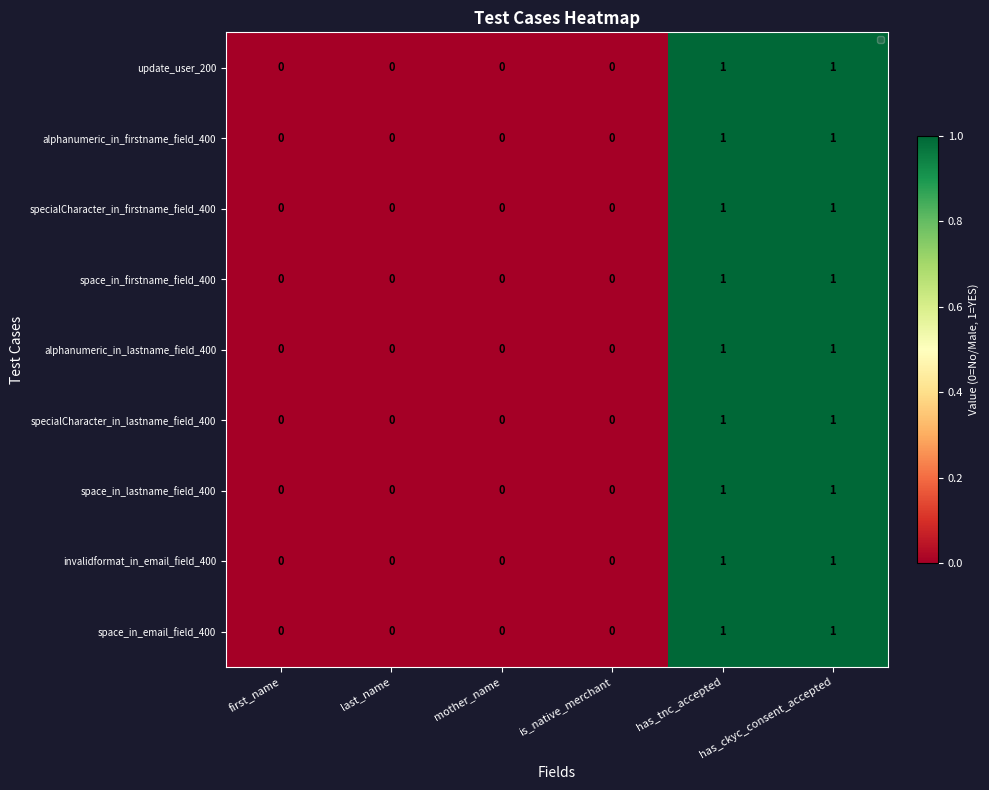

Is it true that space_in_email_field_400 equals 1 at has_ckyc_consent_accepted?

True